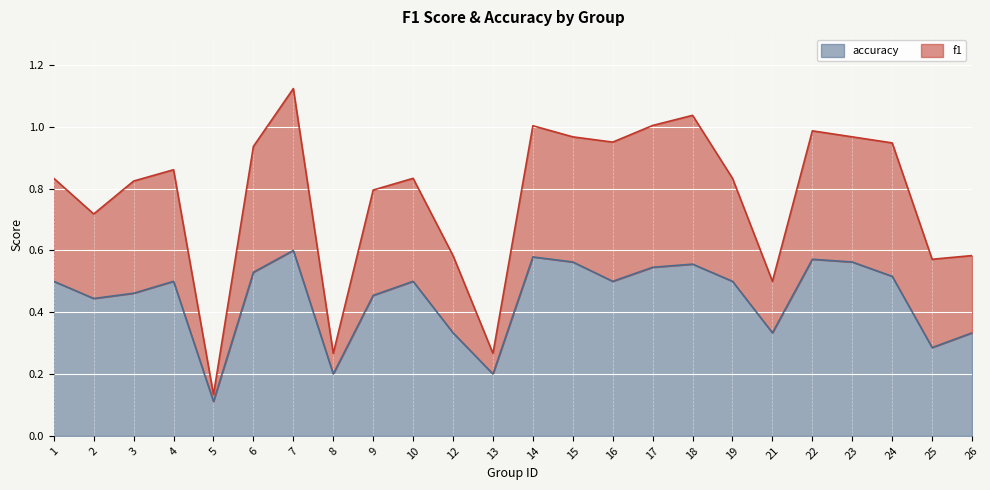

Which series has the largest total across all categories?

f1